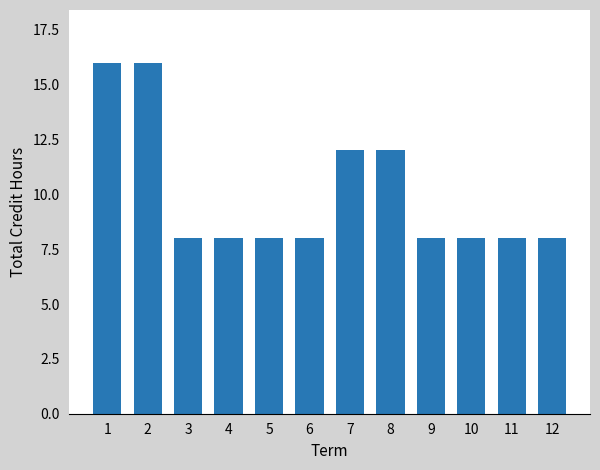

What is the smallest value displayed?

8